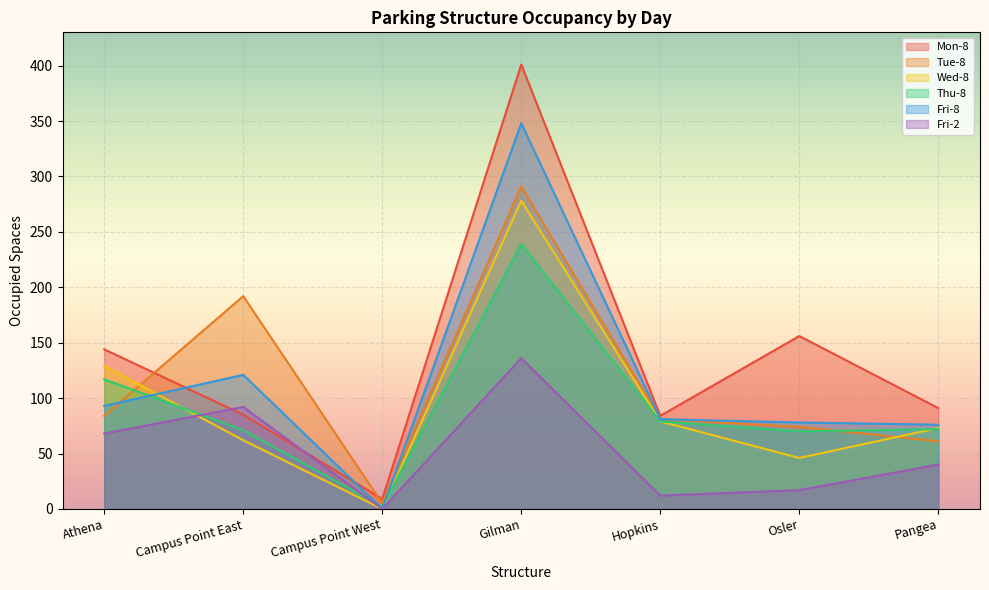

Count the number of categories in the chart.

7